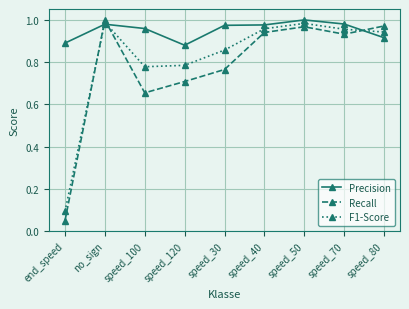

What position from the right is speed_70?

2